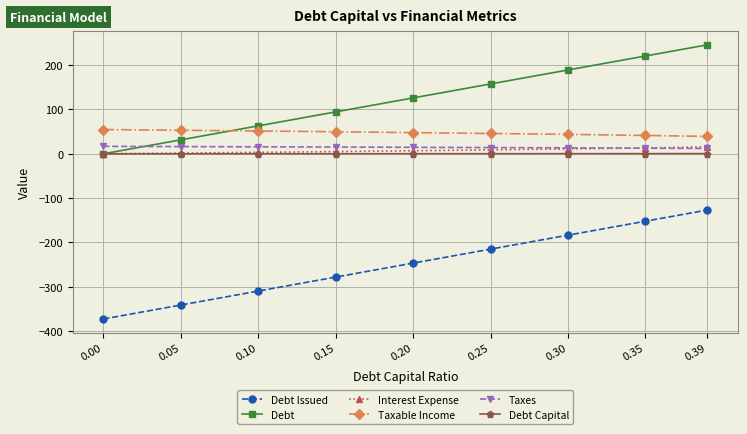

True or false: Debt Issued has more than 0 points higher than both neighbors.

False